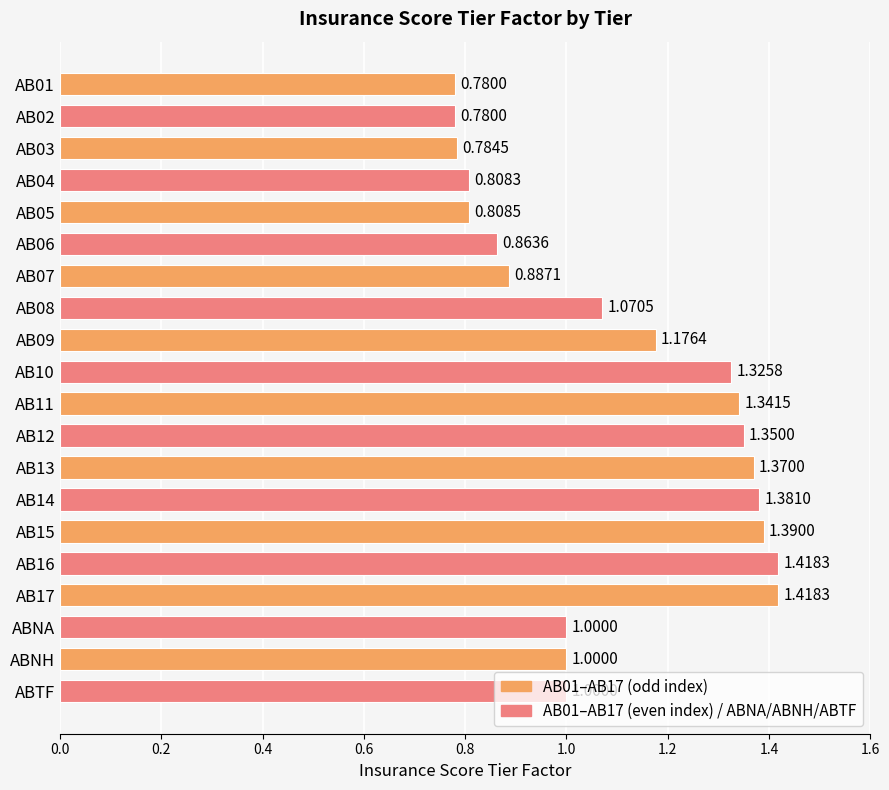

What is the change in value from AB17 to ABNA?

-0.4